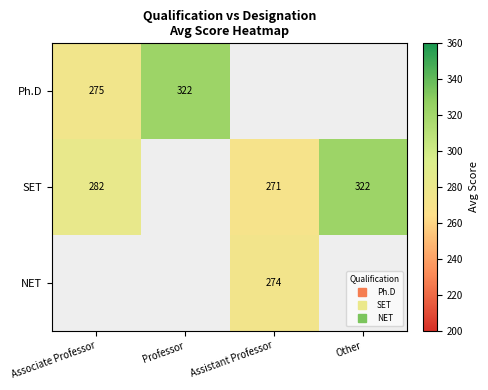

Which series has the largest range (max minus min)?

SET